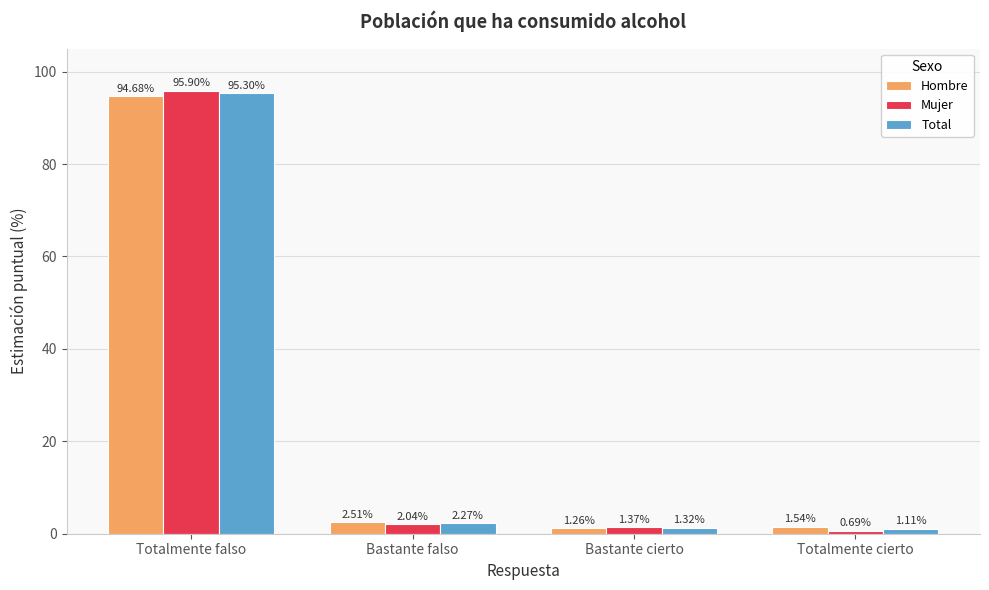

Which series has the widest spread of values?

Mujer